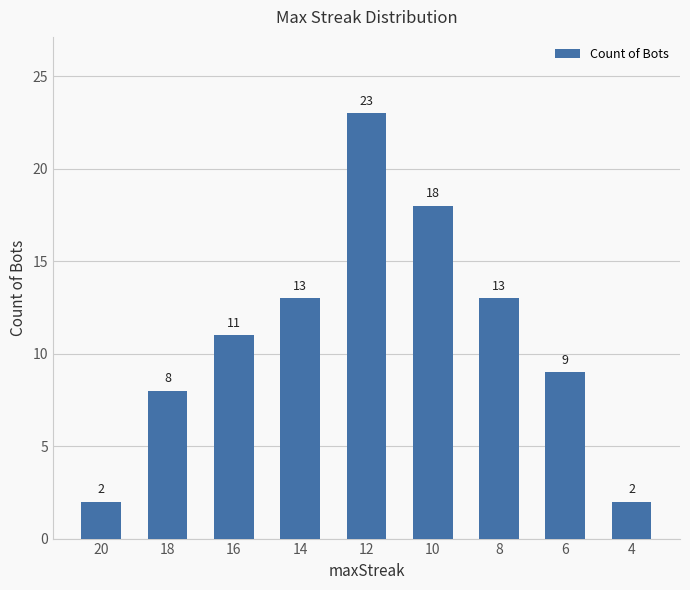

Reading right to left, transcribe all the data shown in this chart.

2	9	13	18	23	13	11	8	2